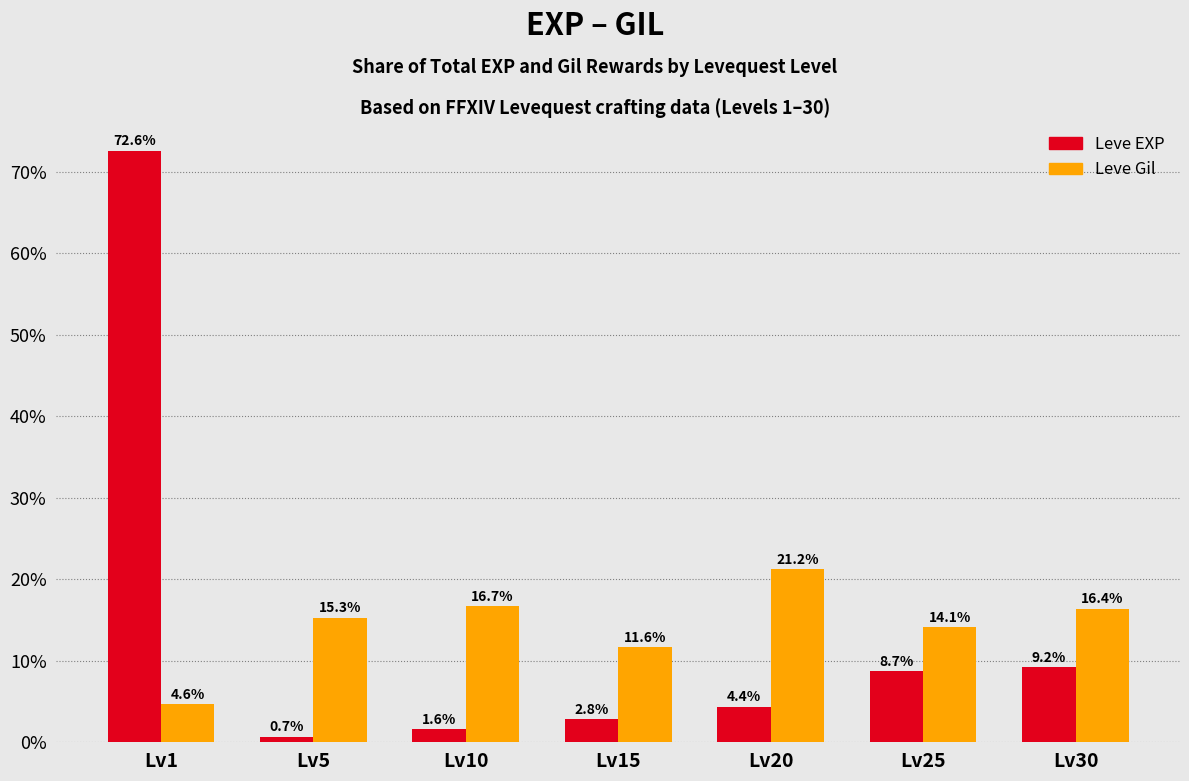

How many series are shown in this chart?

2